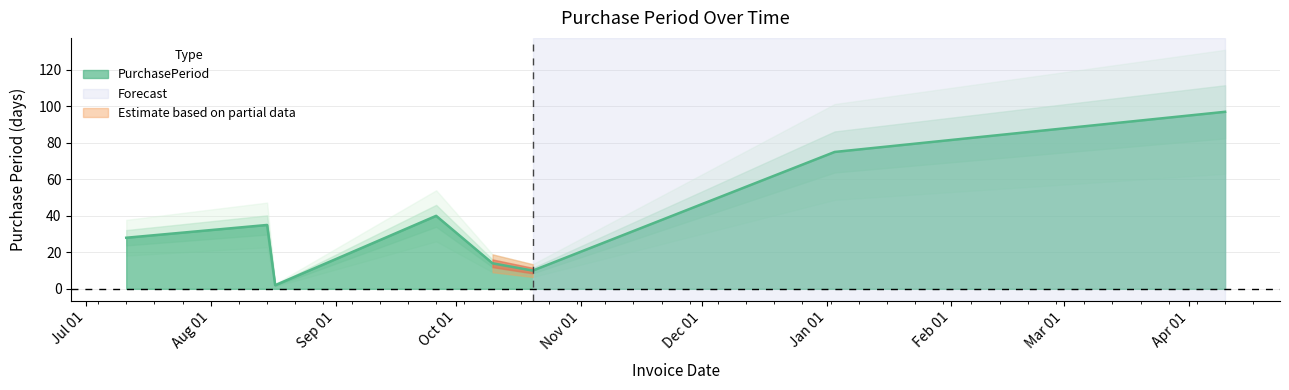

How many lines are shown in the chart?

1